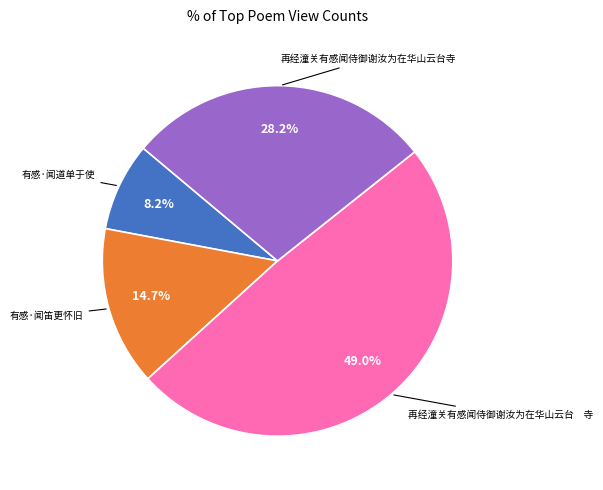

Is there any slice that represents more than half of the pie?

No